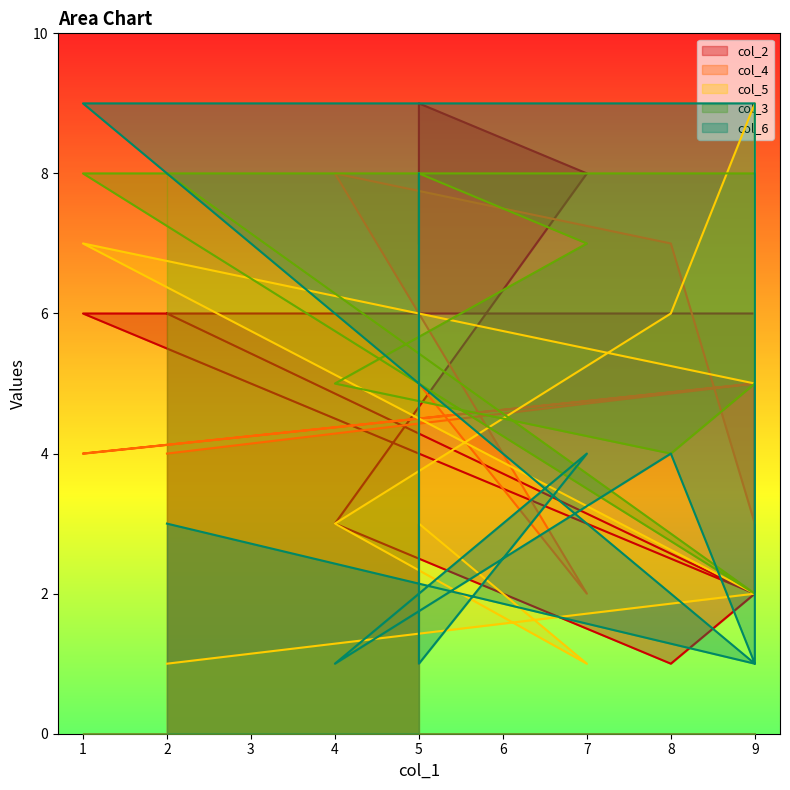

Reading right to left, list all the values displayed in this chart.

col_2: 6	2	6	6	2	1	3	8	9	7
col_4: 4	5	4	5	3	7	8	2	5	1
col_5: 1	2	7	5	9	6	3	1	3	5
col_3: 8	2	8	8	5	4	5	7	8	6
col_6: 3	1	9	9	1	4	1	4	1	8